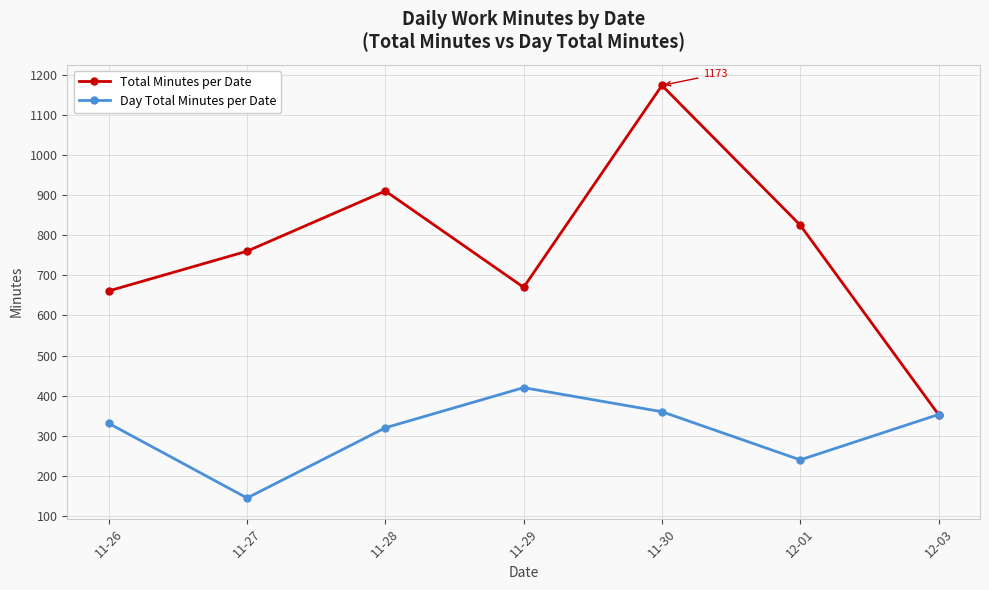

What is the sum of all Total Minutes per Date values?

5352.0